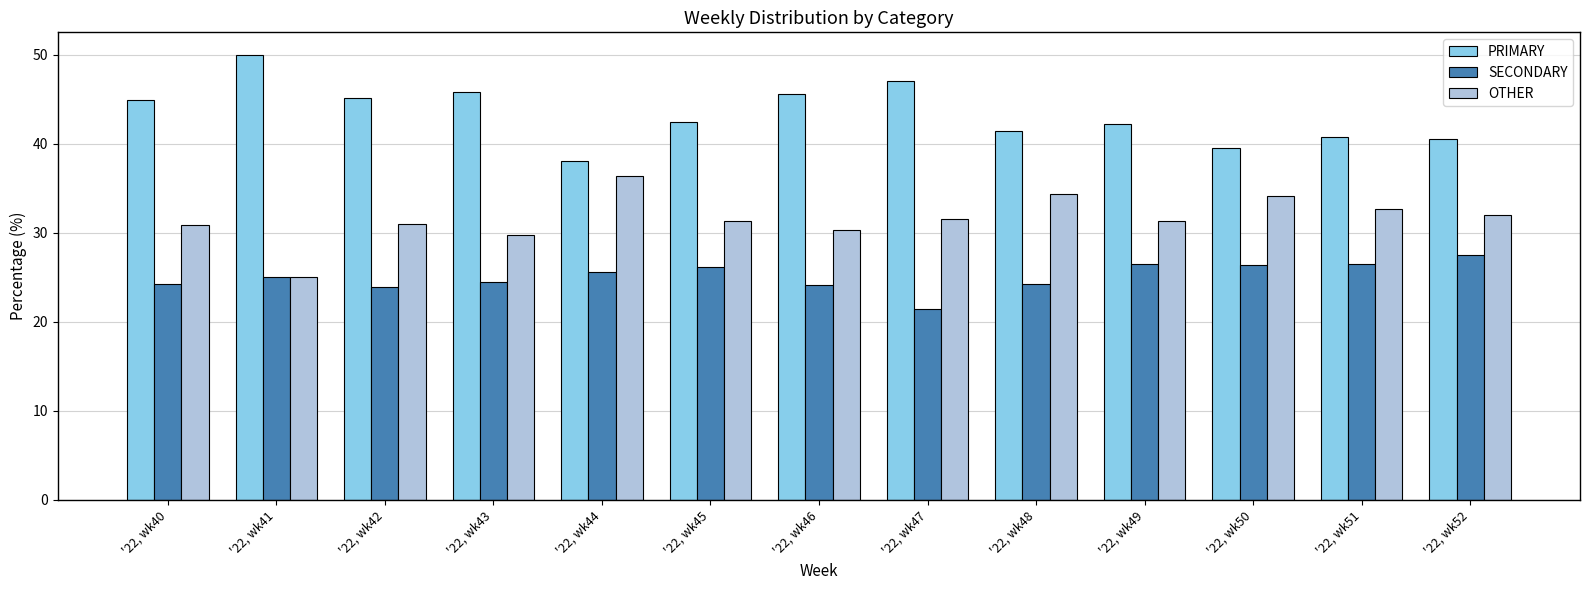

What value does the PRIMARY series have at '22, wk51?

40.8